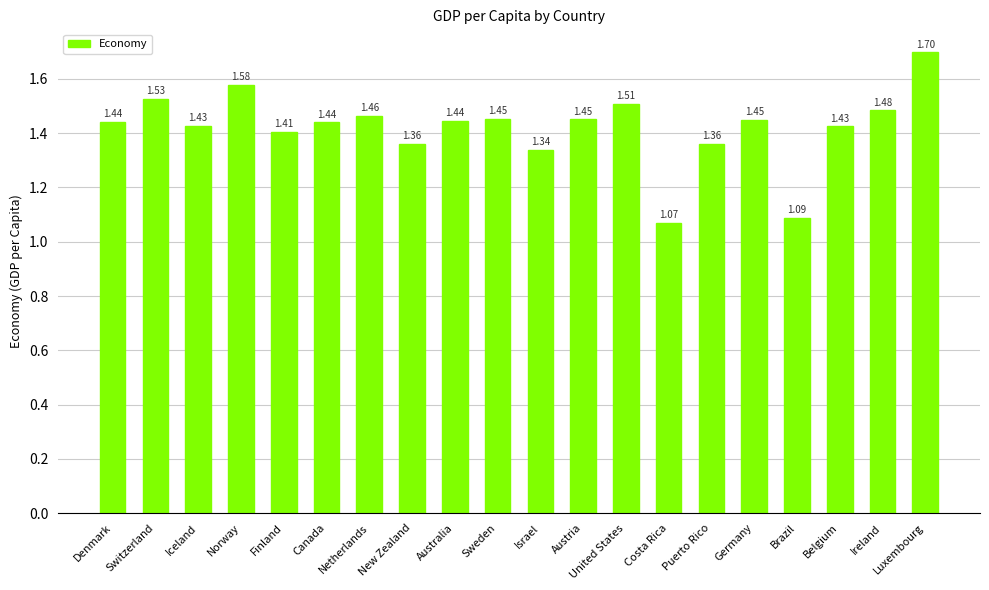

What is the difference between the second highest and second lowest values?

0.5